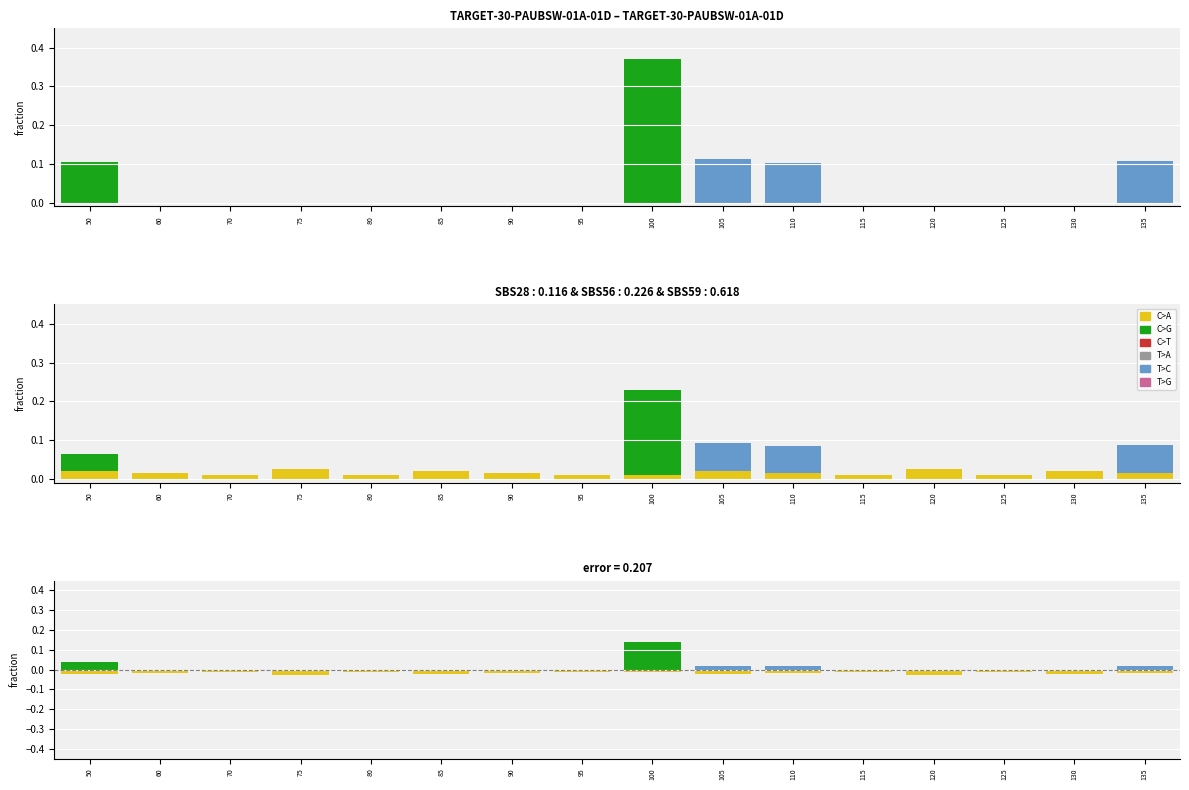

Rank the series by their maximum value, from highest to lowest.

C>G, T>C, C>A, C>T, T>A, T>G